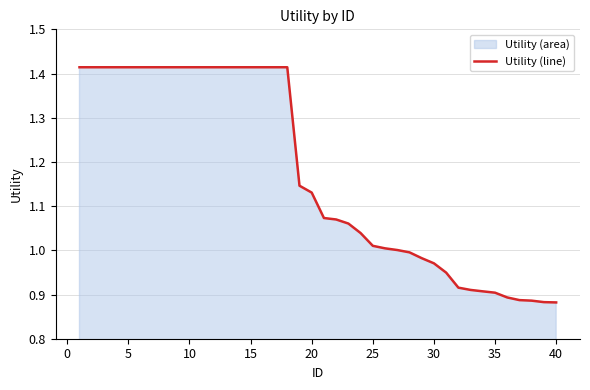

True or false: there are more than 1 points higher than both neighbors.

False